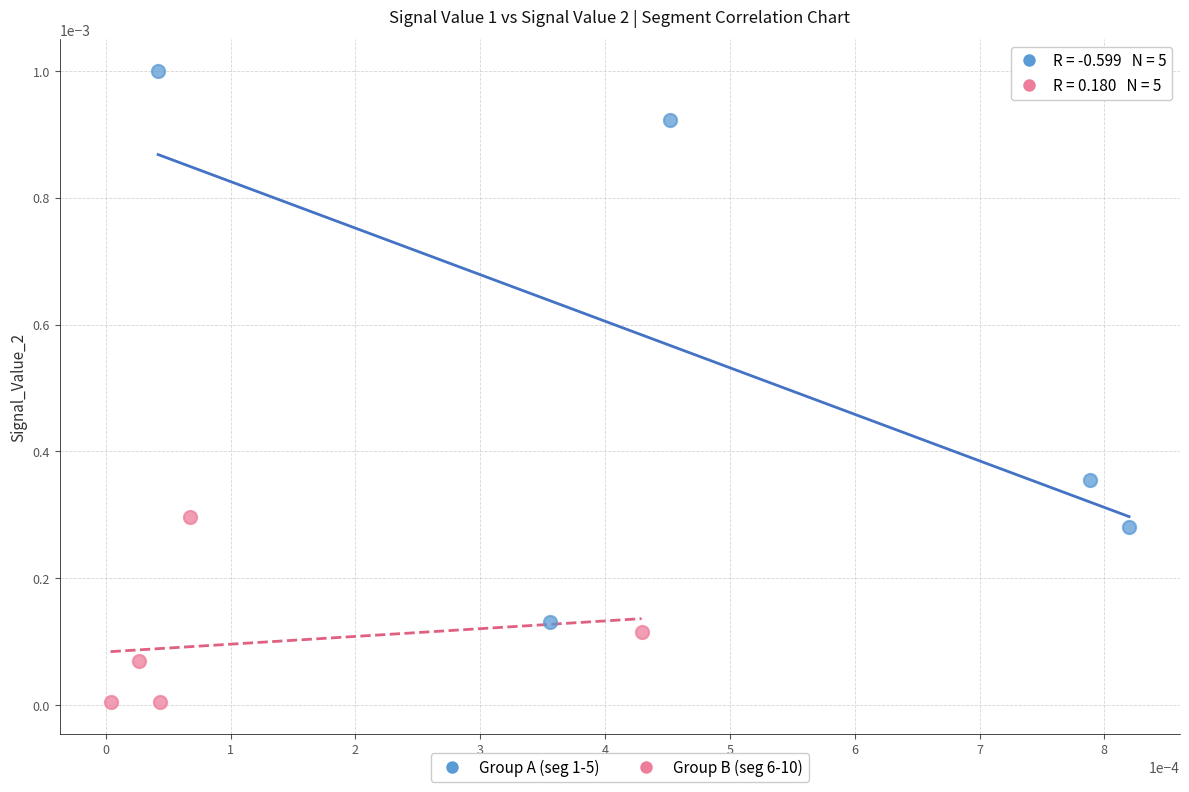

What are all the series names shown in the legend?

Group A (seg 1-5), Group B (seg 6-10)